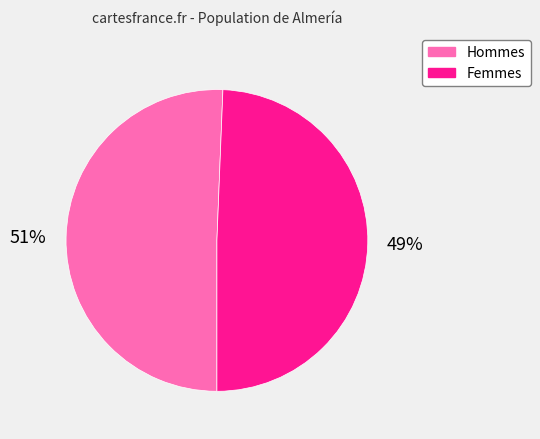

Is there a majority slice in this chart?

Yes